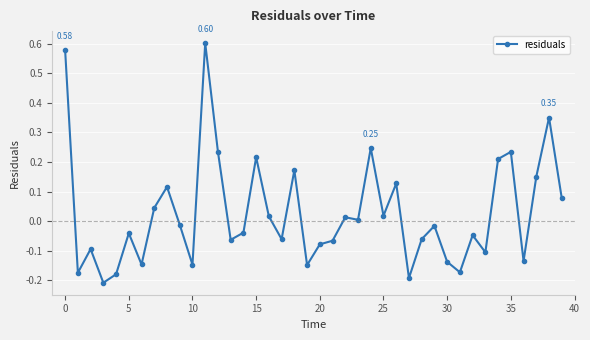

How many interior local valleys (lower than both neighbors) does the data have?

13